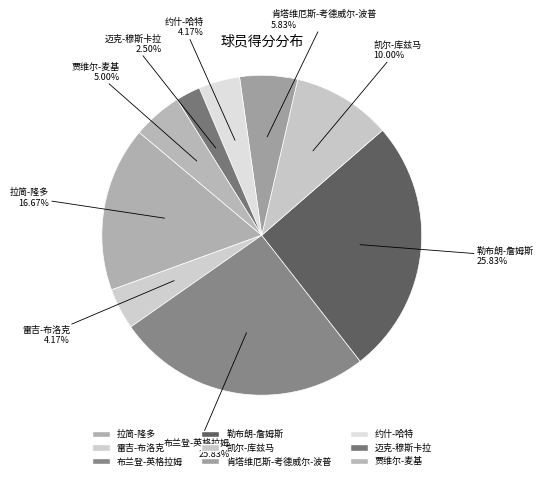

To the nearest percent, what portion does 肯塔维厄斯-考德威尔-波普 represent?

6%